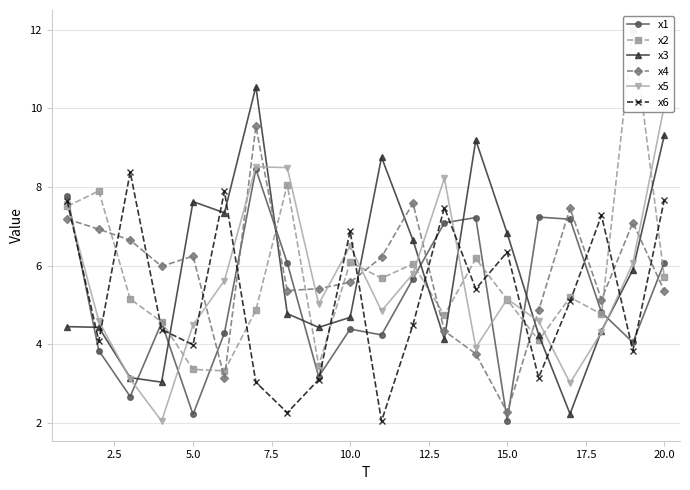

What is the approximate value of x1 at 10.0?

4.4